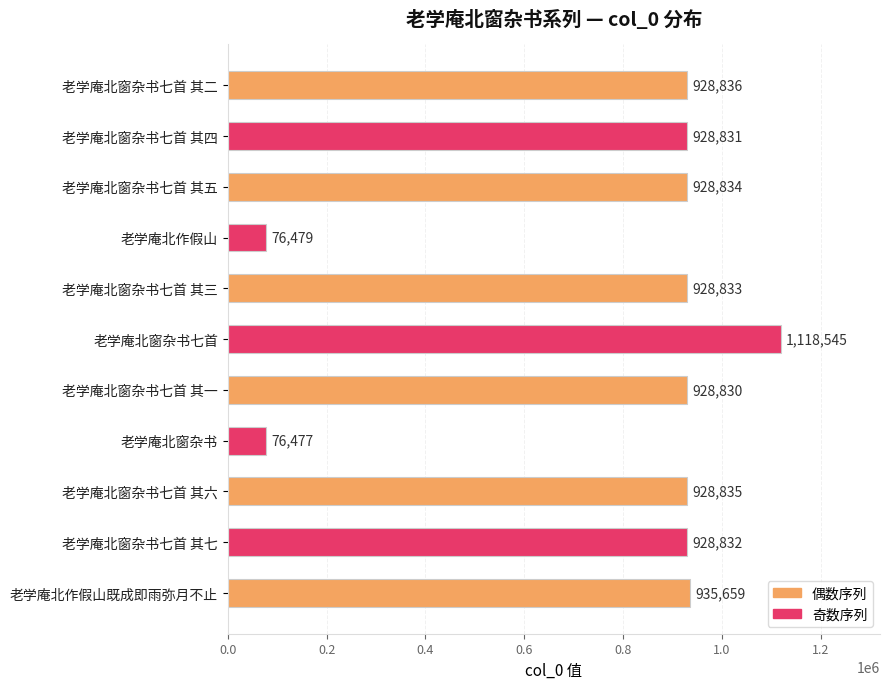

Reading top to bottom, transcribe all the data shown in this chart.

老学庵北窗杂书七首 其二=928836	老学庵北窗杂书七首 其四=928831	老学庵北窗杂书七首 其五=928834	老学庵北作假山=76479	老学庵北窗杂书七首 其三=928833	老学庵北窗杂书七首=1118545	老学庵北窗杂书七首 其一=928830	老学庵北窗杂书=76477	老学庵北窗杂书七首 其六=928835	老学庵北窗杂书七首 其七=928832	老学庵北作假山既成即雨弥月不止=935659